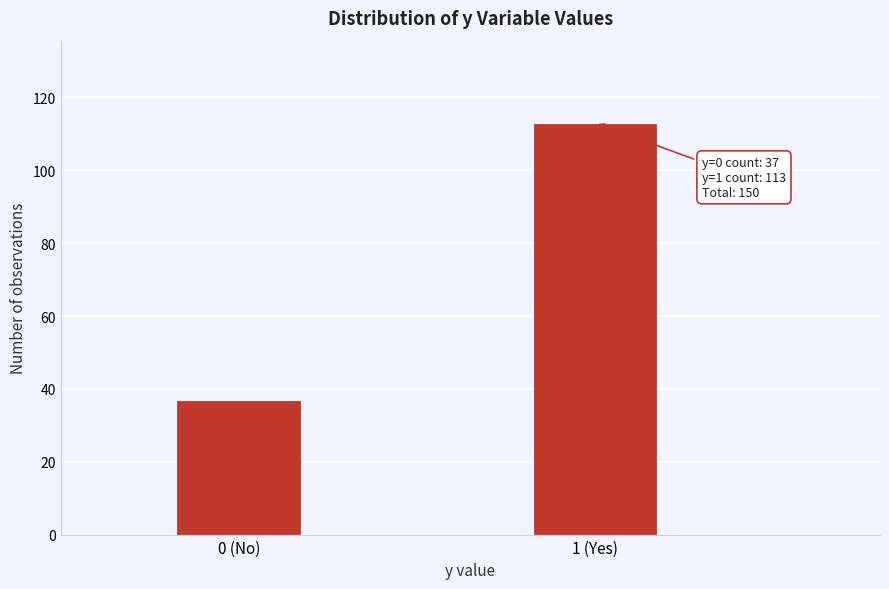

Reading left to right, what are all the values shown in this chart?

37	113